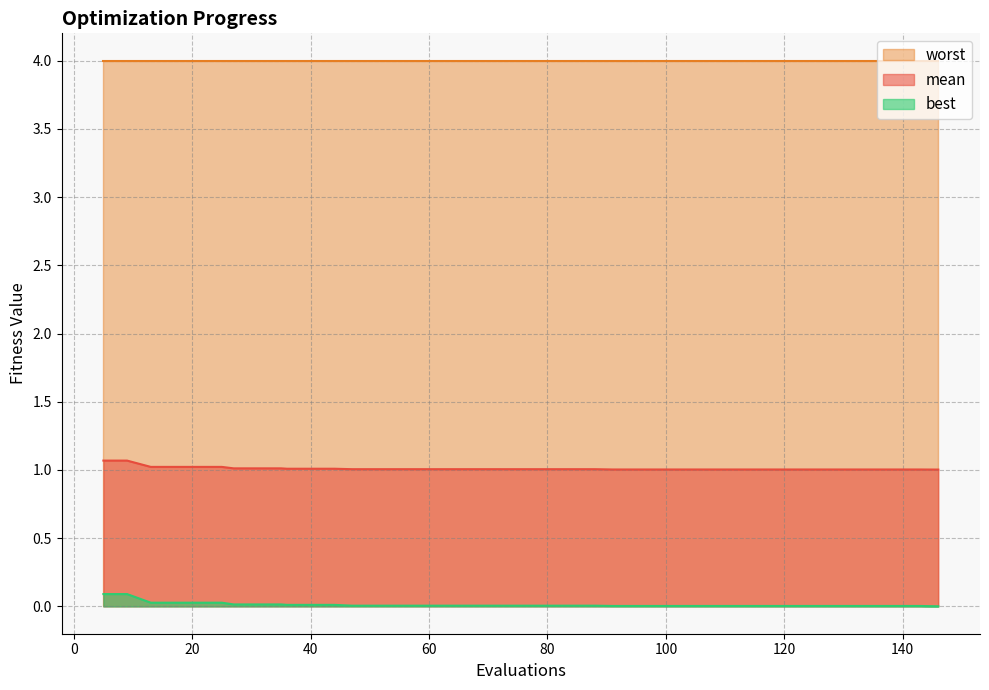

Rank the series at 40 from lowest to highest value.

best, mean, worst